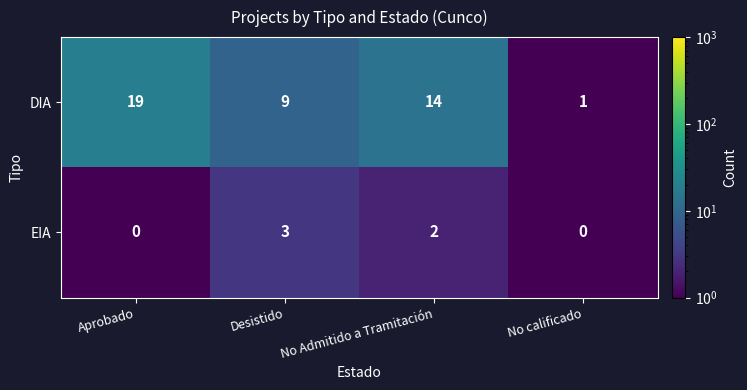

What is the maximum value for EIA?

3